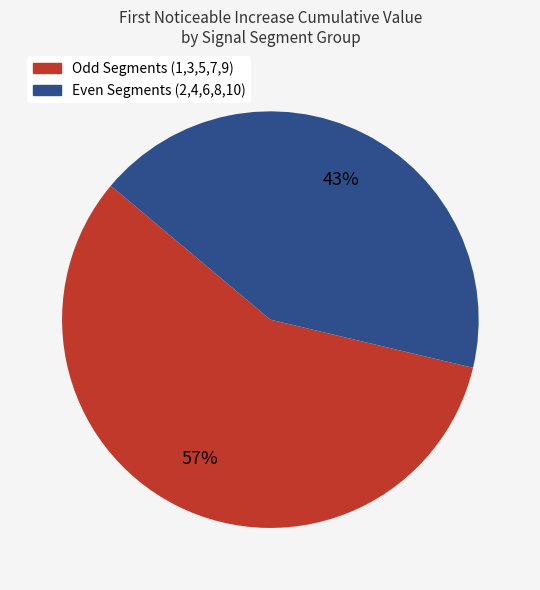

To the nearest percent, what is the average slice percentage?

50%